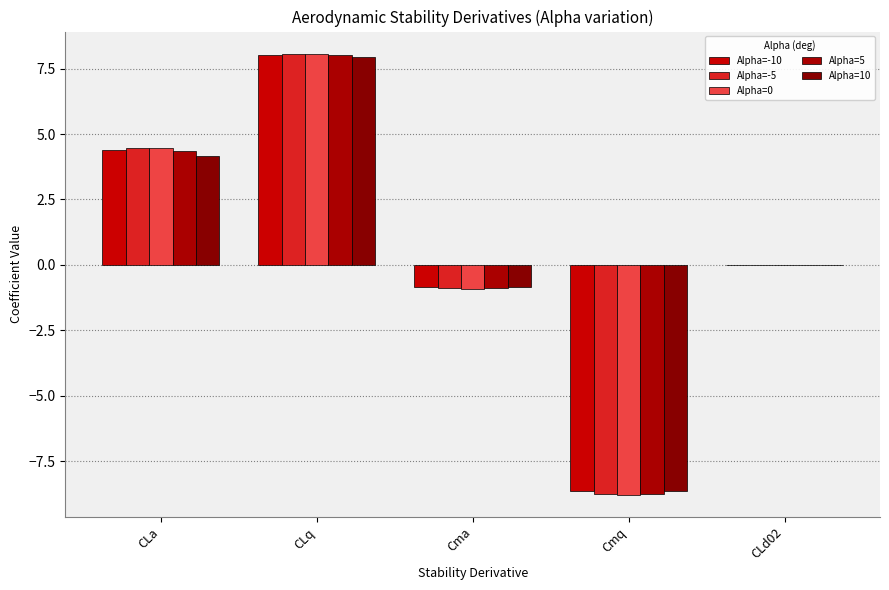

What is the maximum value for Alpha=-10?

8.0